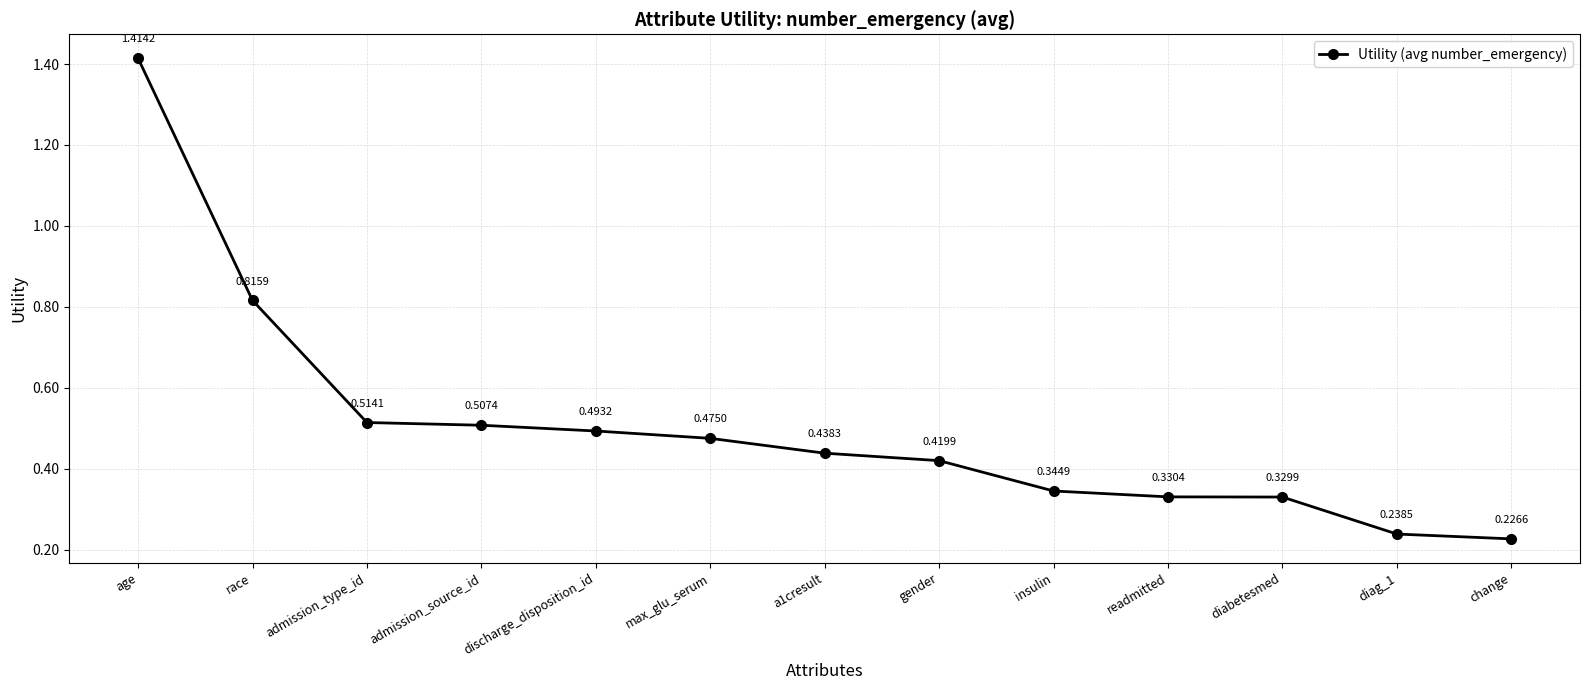

Is it true that the value at readmitted is 0.2?

False